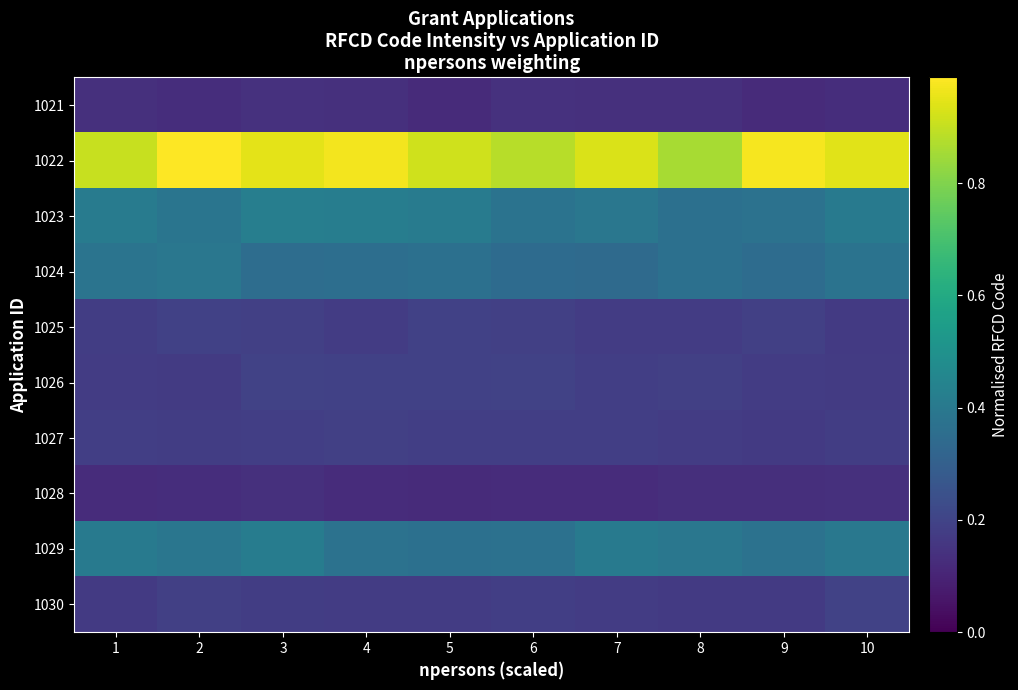

Which has a higher value, 3 or 6?

6